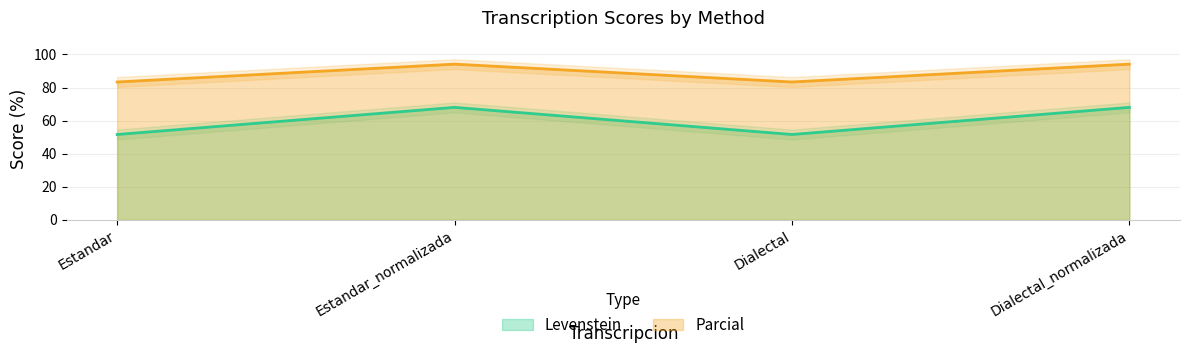

True or false: Parcial and Levenstein cross at least once.

False